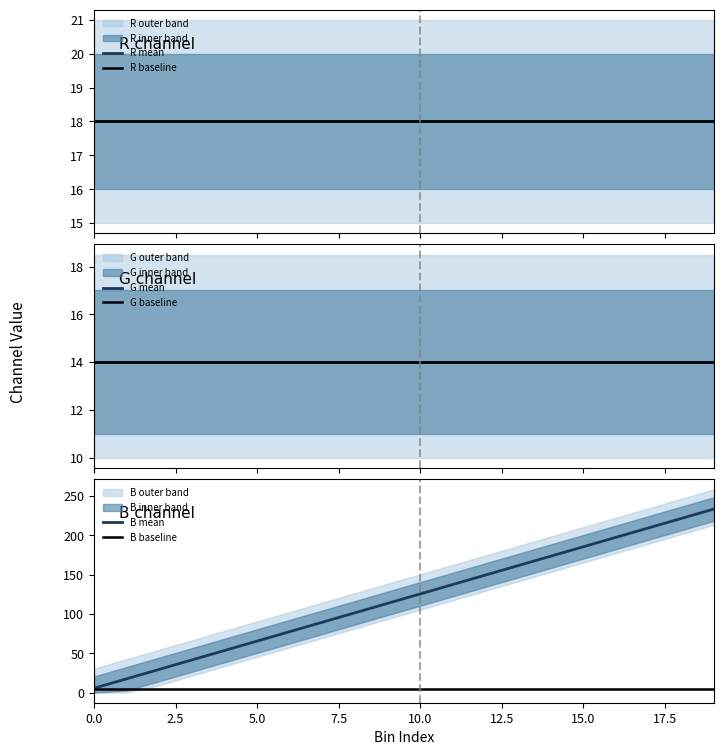

True or false: B mean has a value of 306.7 at 15.0.

False